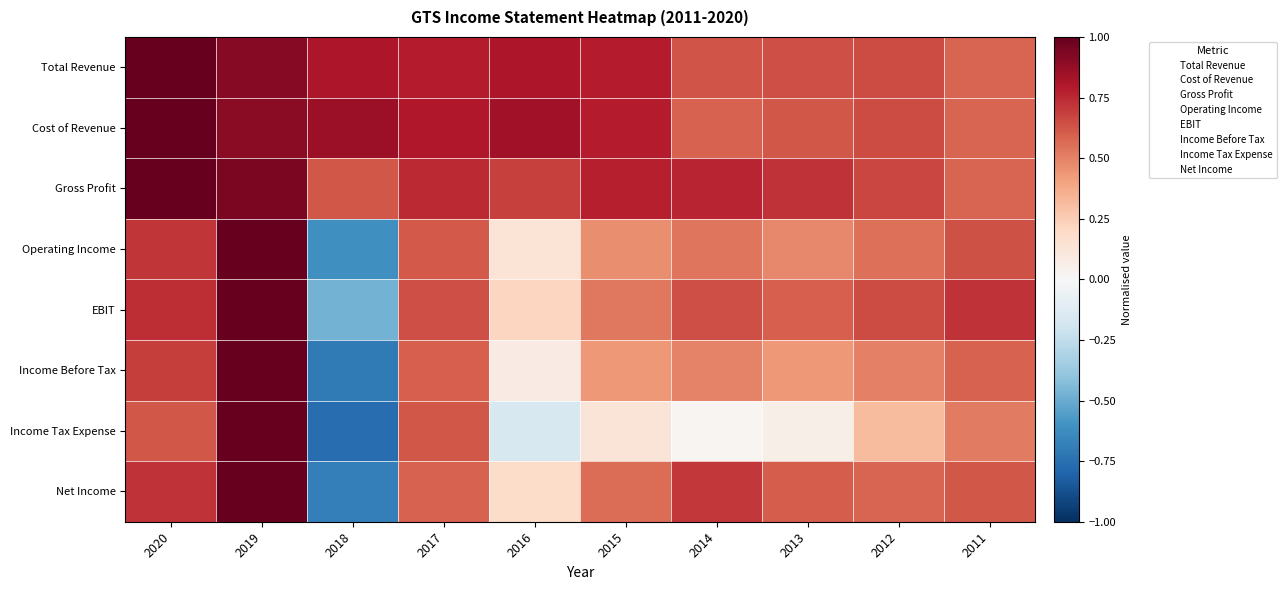

Reading left to right, transcribe all the data shown in this chart.

Total Revenue: 2020=1.0	2019=0.9	2018=0.8	2017=0.8	2016=0.8	2015=0.8	2014=0.6	2013=0.6	2012=0.7	2011=0.6
Cost of Revenue: 2020=1.0	2019=0.9	2018=0.9	2017=0.8	2016=0.8	2015=0.8	2014=0.6	2013=0.6	2012=0.7	2011=0.6
Gross Profit: 2020=1.0	2019=0.9	2018=0.6	2017=0.7	2016=0.7	2015=0.8	2014=0.8	2013=0.7	2012=0.7	2011=0.6
Operating Income: 2020=0.7	2019=1.0	2018=-0.6	2017=0.6	2016=0.1	2015=0.5	2014=0.5	2013=0.5	2012=0.6	2011=0.6
EBIT: 2020=0.7	2019=1.0	2018=-0.5	2017=0.6	2016=0.2	2015=0.5	2014=0.6	2013=0.6	2012=0.7	2011=0.7
Income Before Tax: 2020=0.7	2019=1.0	2018=-0.7	2017=0.6	2016=0.1	2015=0.4	2014=0.5	2013=0.4	2012=0.5	2011=0.6
Income Tax Expense: 2020=0.6	2019=1.0	2018=-0.8	2017=0.6	2016=-0.2	2015=0.1	2014=0.0	2013=0.1	2012=0.3	2011=0.5
Net Income: 2020=0.7	2019=1.0	2018=-0.7	2017=0.6	2016=0.2	2015=0.6	2014=0.7	2013=0.6	2012=0.6	2011=0.6